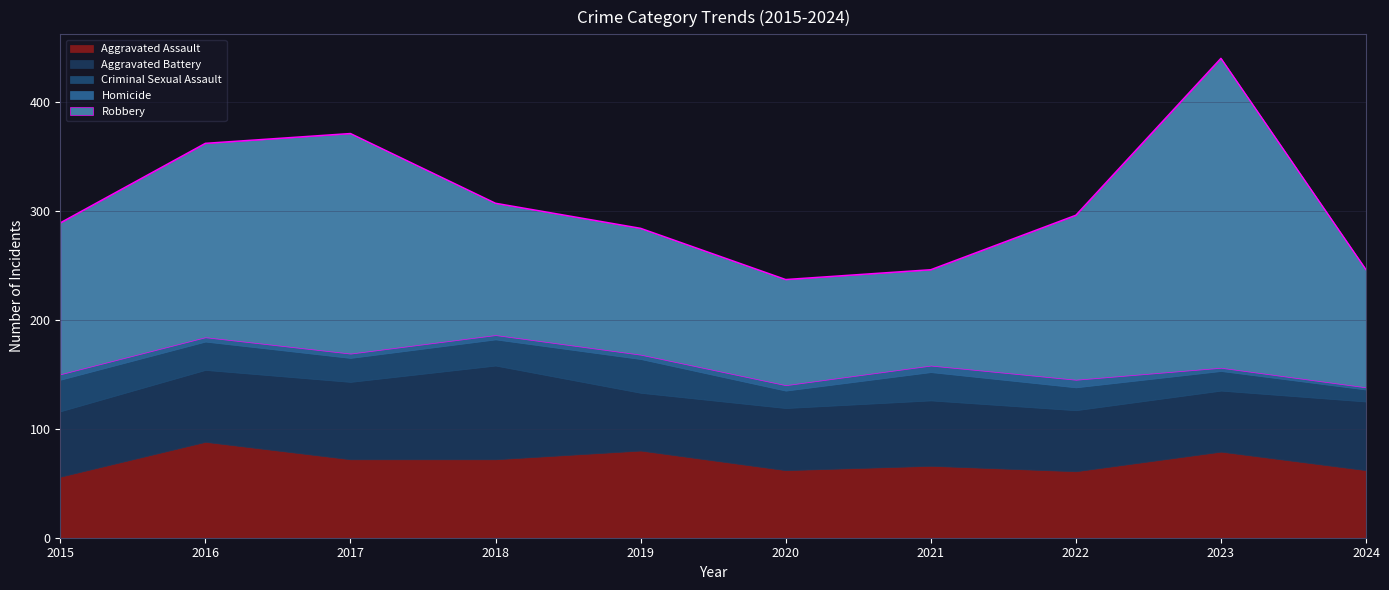

Between 2018 and 2023, which series saw the biggest shift?

Robbery